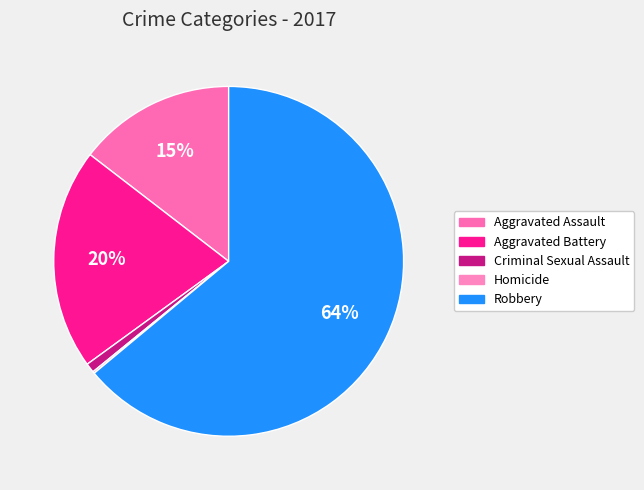

To the nearest percent, what percentage of the pie is Aggravated Battery?

20%